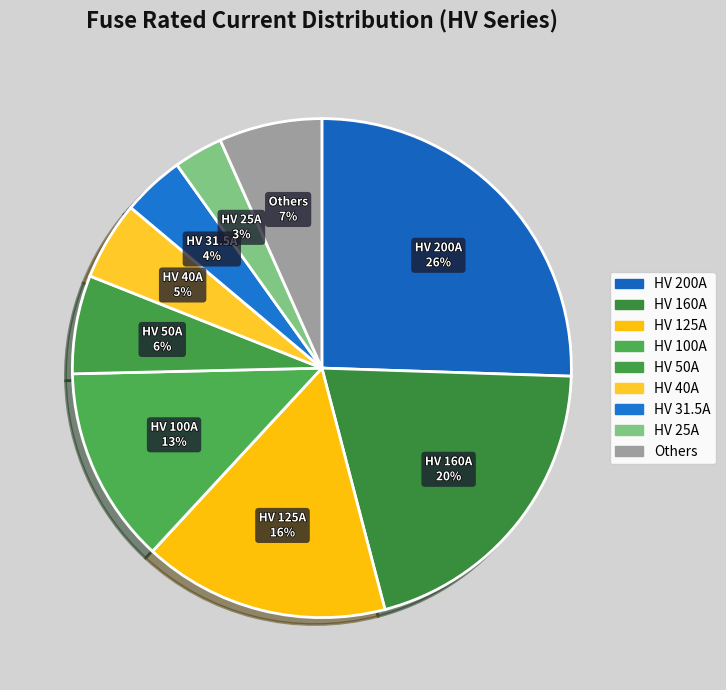

How many slices are in this pie chart?

9